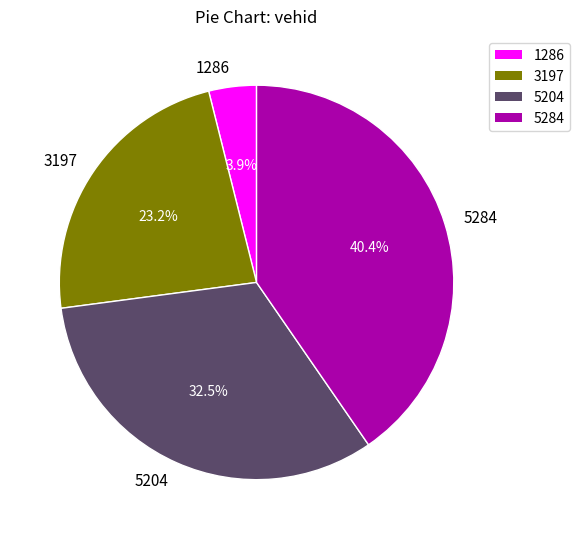

How many segments does this pie chart have?

4